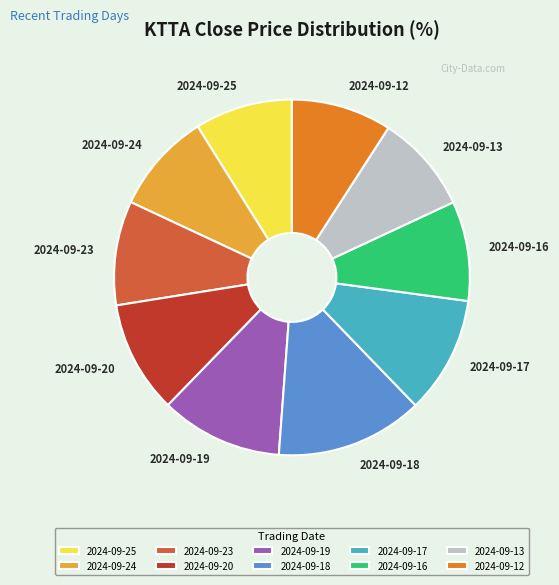

How many slices are in this pie chart?

10